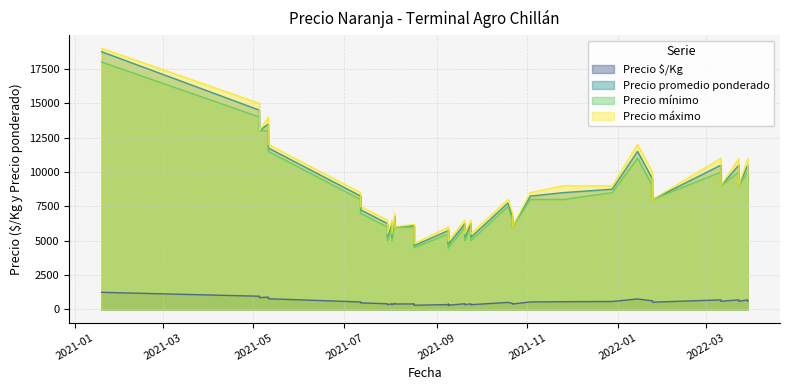

Which series has the largest total across all categories?

Precio máximo